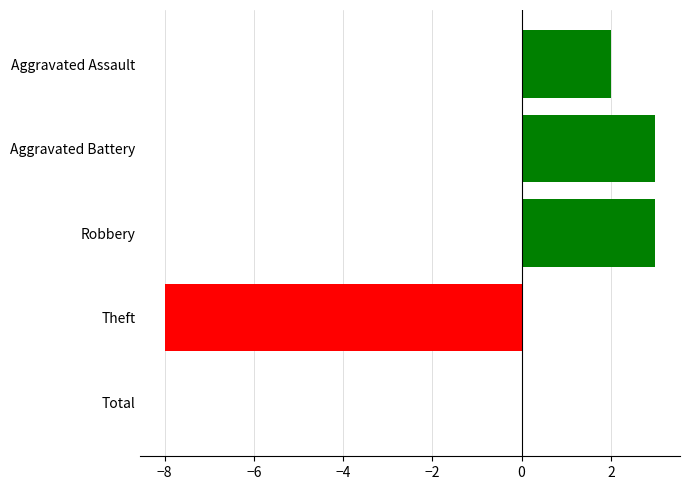

What is the greatest value displayed?

3